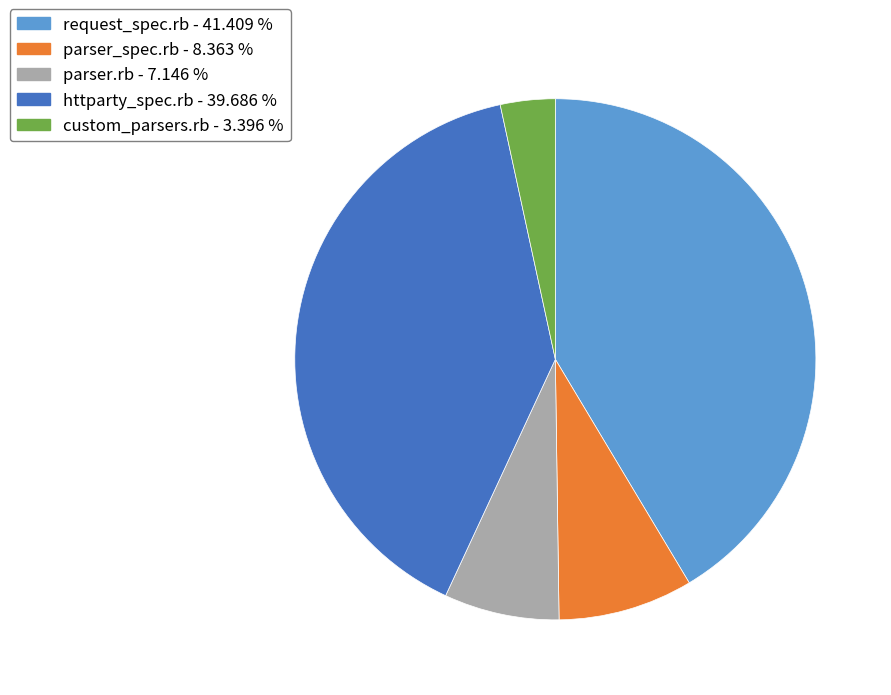

Is request_spec.rb the majority of the pie?

No